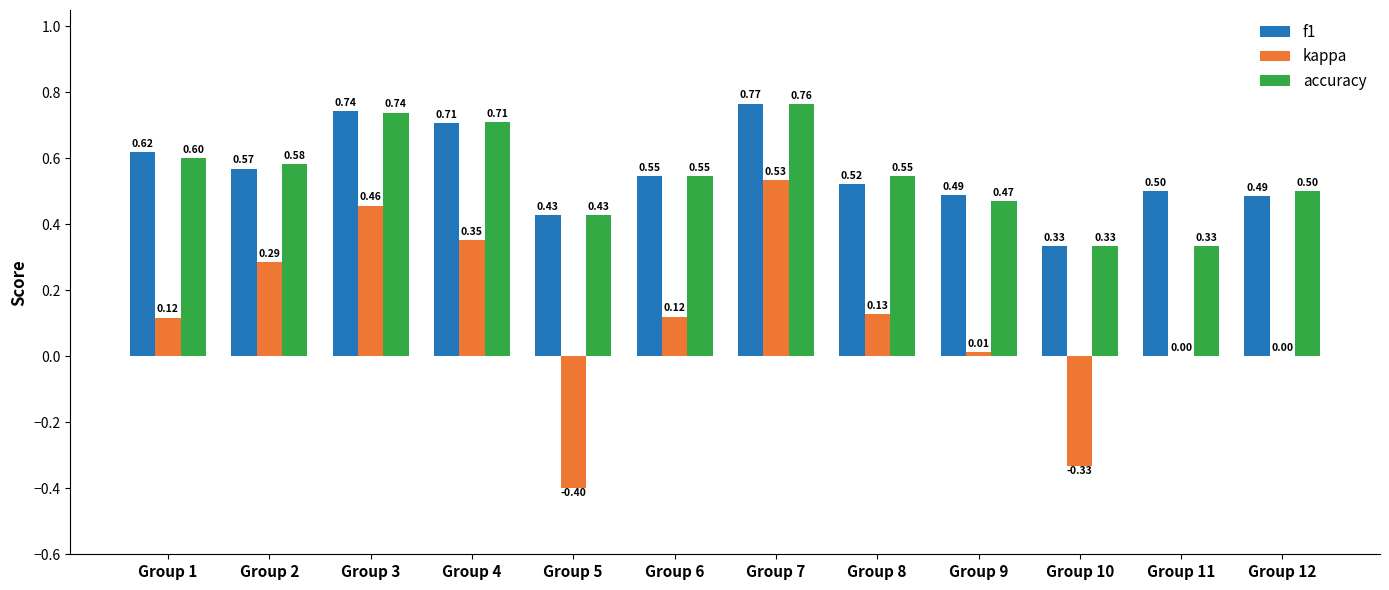

What is the sum of all f1 values?

6.7